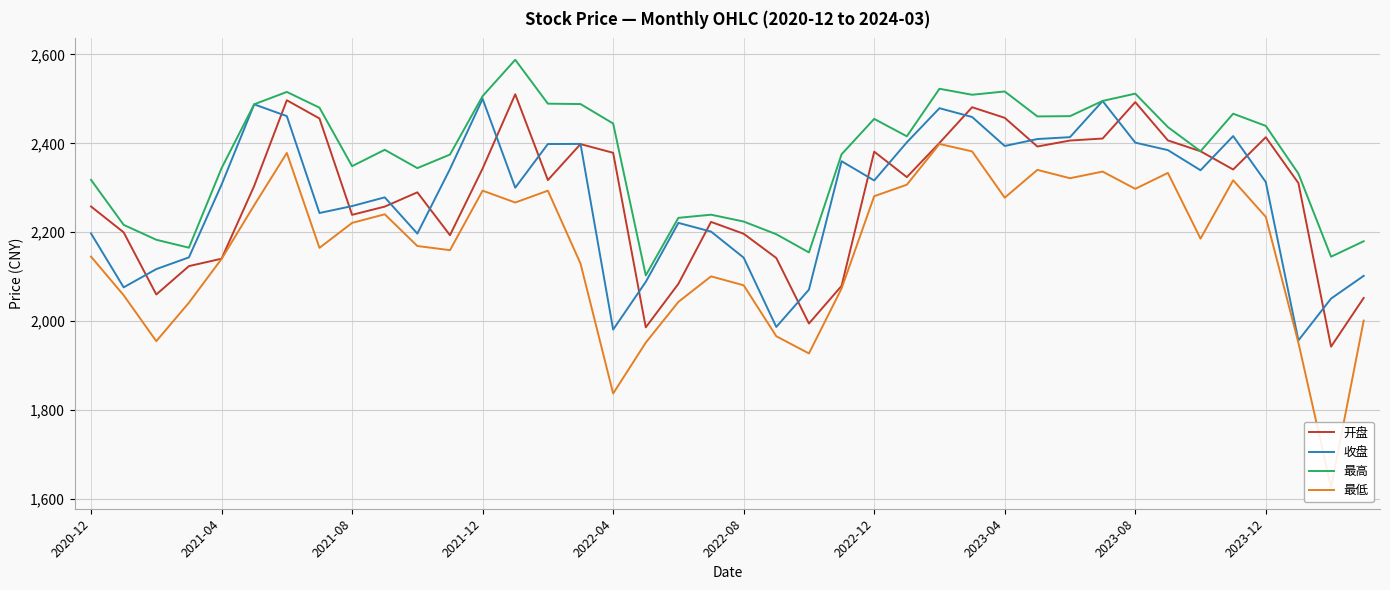

Read the 最高 value at 30.

2461.2